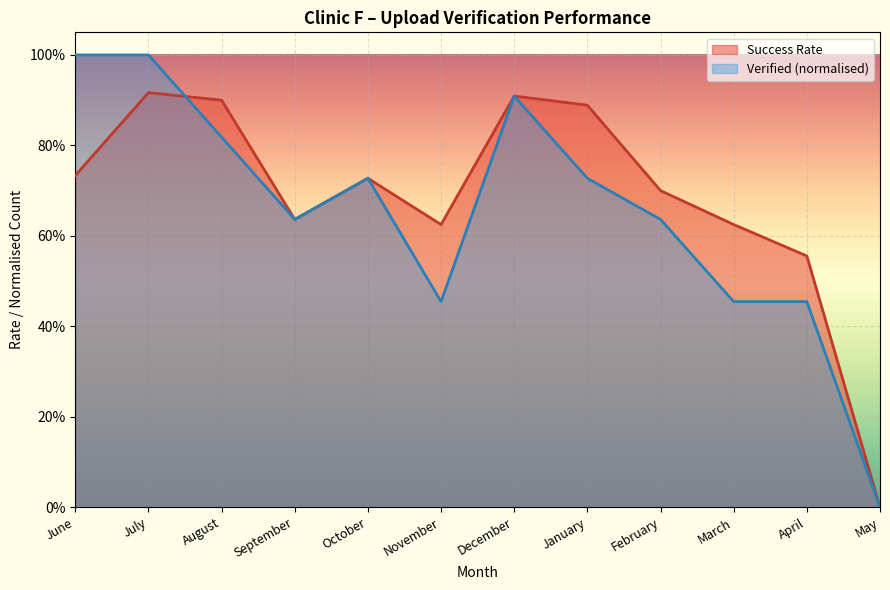

What is the total value across all series at March?

1.1